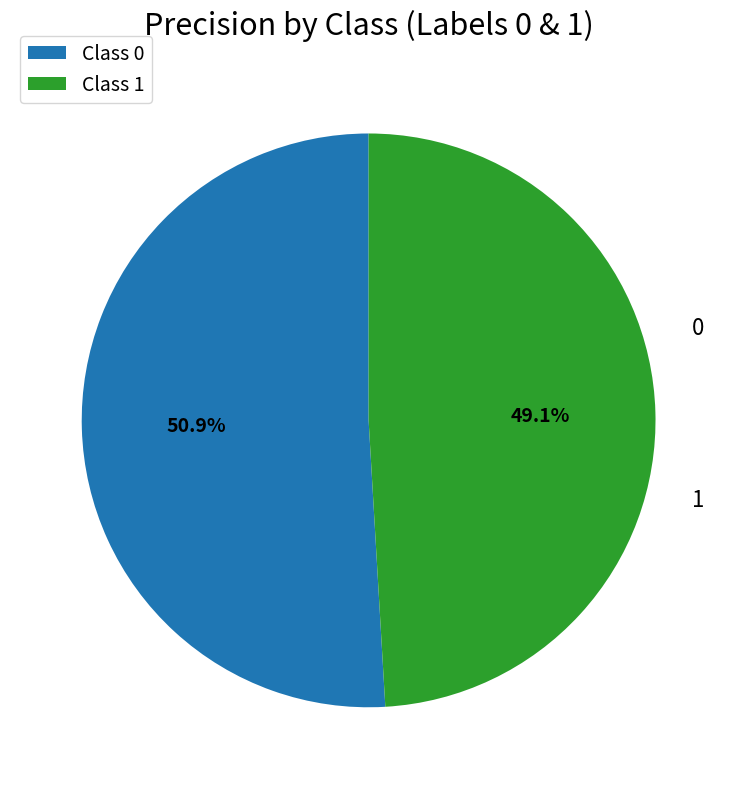

Which category has the smallest portion of the pie?

Class 1